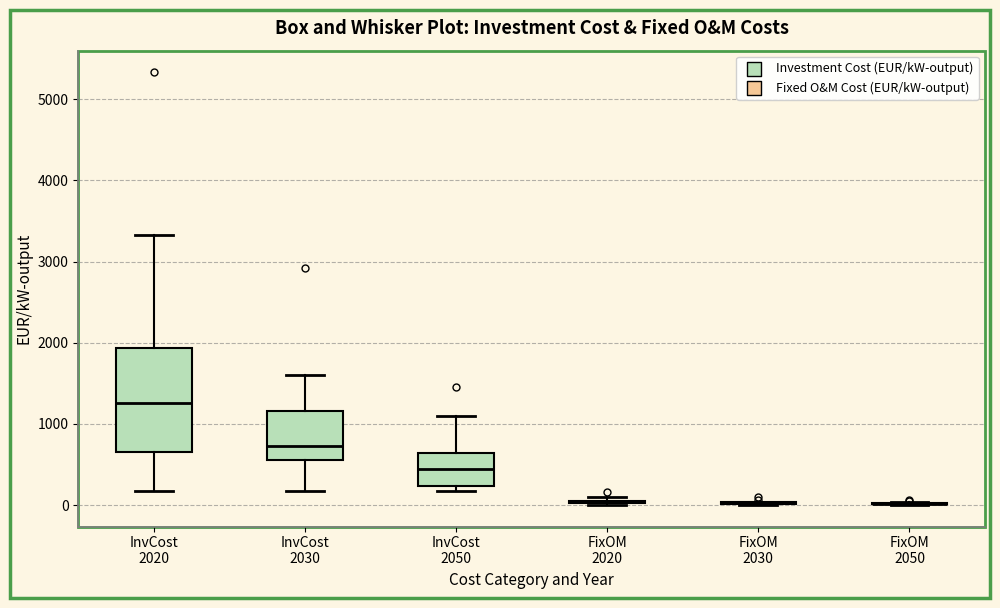

Reading left to right, read every box against the y-axis: the position of its median line, the range the box covers, and the ends of its whiskers. The values are not printed on the chart, so give them approximately, as read against the axis.

InvCost 2020: median 1300, box 700 to 1900, whiskers 200 to 3300
InvCost 2030: median 700, box 600 to 1200, whiskers 200 to 1600
InvCost 2050: median 500, box 200 to 600, whiskers 200 (just below the box's lower edge) to 1100
FixOM 2020: box collapsed to a line at 0, whiskers 0 to 100
FixOM 2030: box collapsed to a line at 0, whiskers 0 to 0
FixOM 2050: box collapsed to a line at 0, whiskers 0 to 0